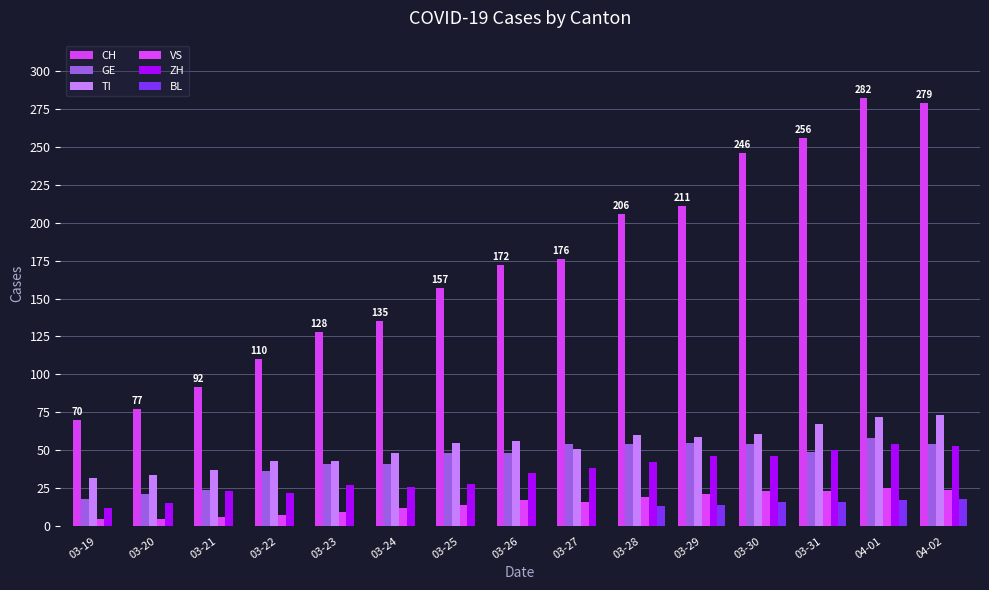

The ZH series shows 27 at 03-23. True or false?

True